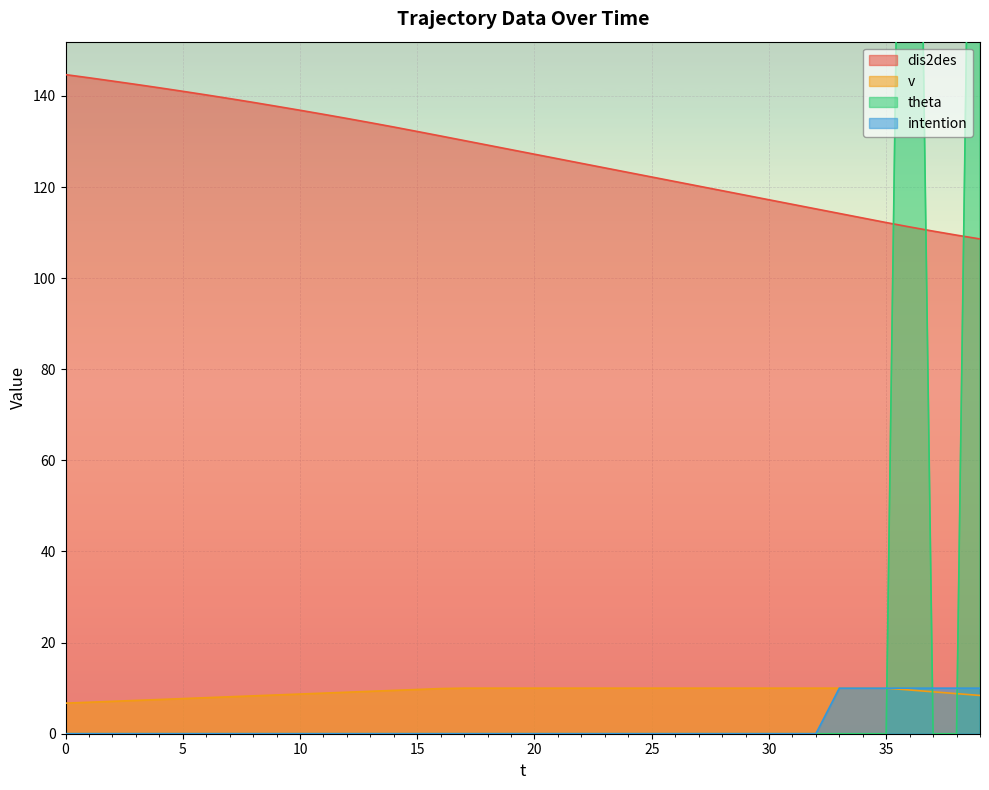

Rank the series by their maximum value, from highest to lowest.

theta, dis2des, v, intention